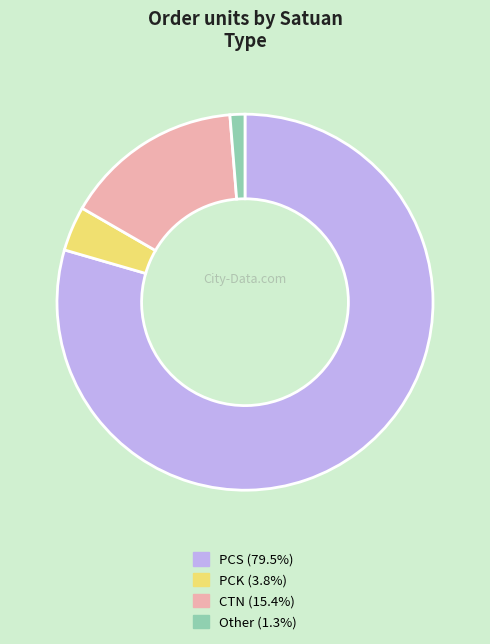

Rank the categories by value from highest to lowest.

PCS, CTN, PCK, Other